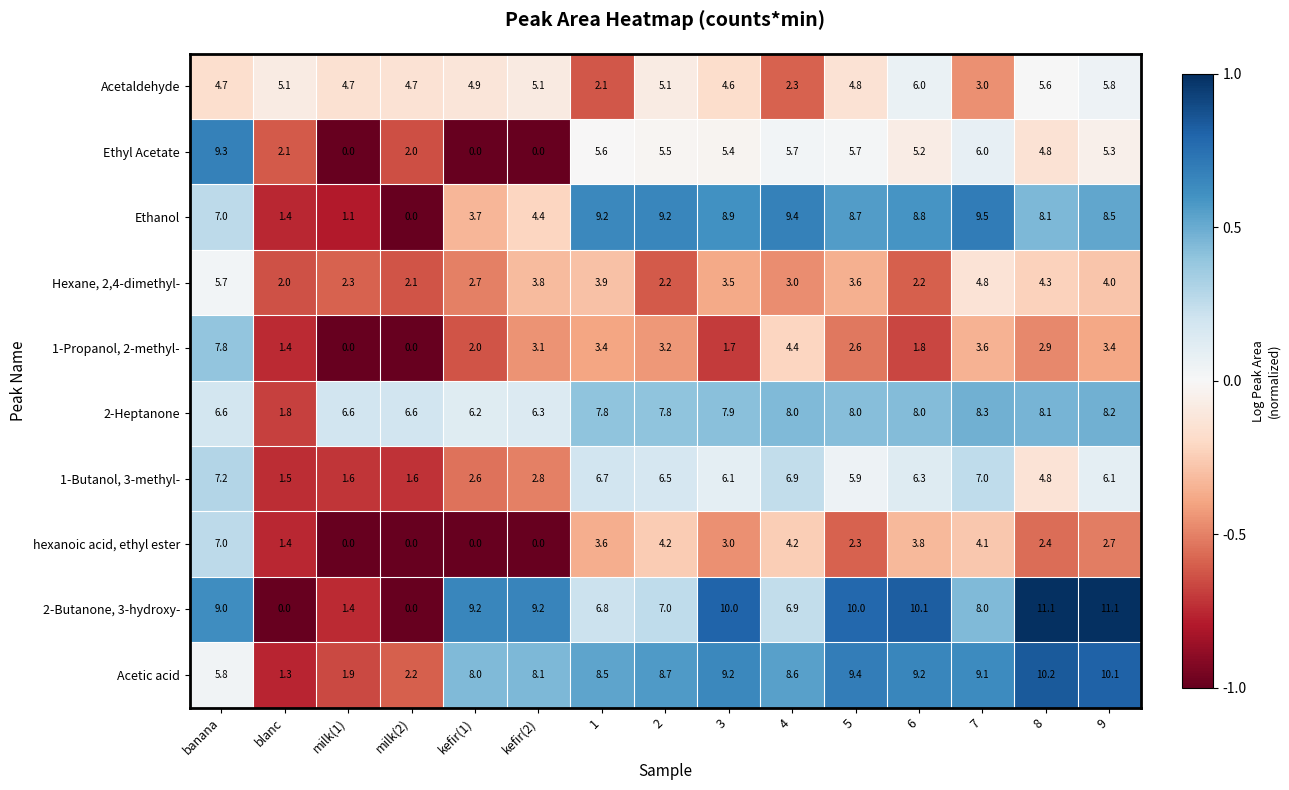

What value does the 2-Butanone, 3-hydroxy- series have at 5?

10.0